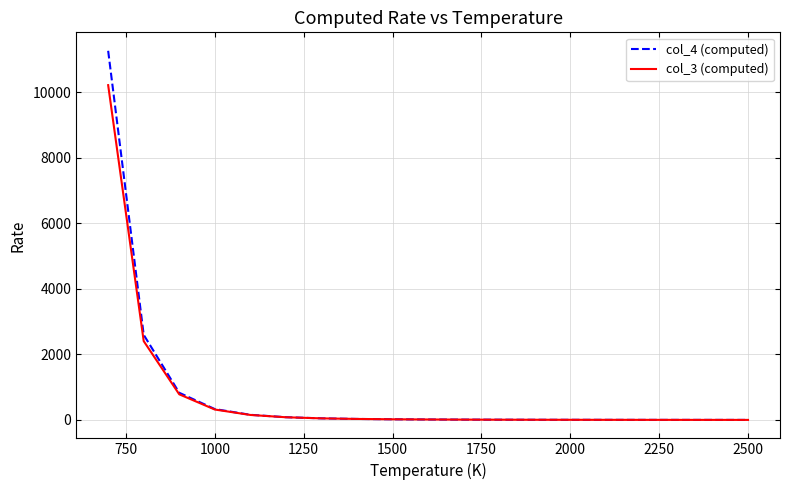

Which series has the widest spread of values?

col_4 (computed)